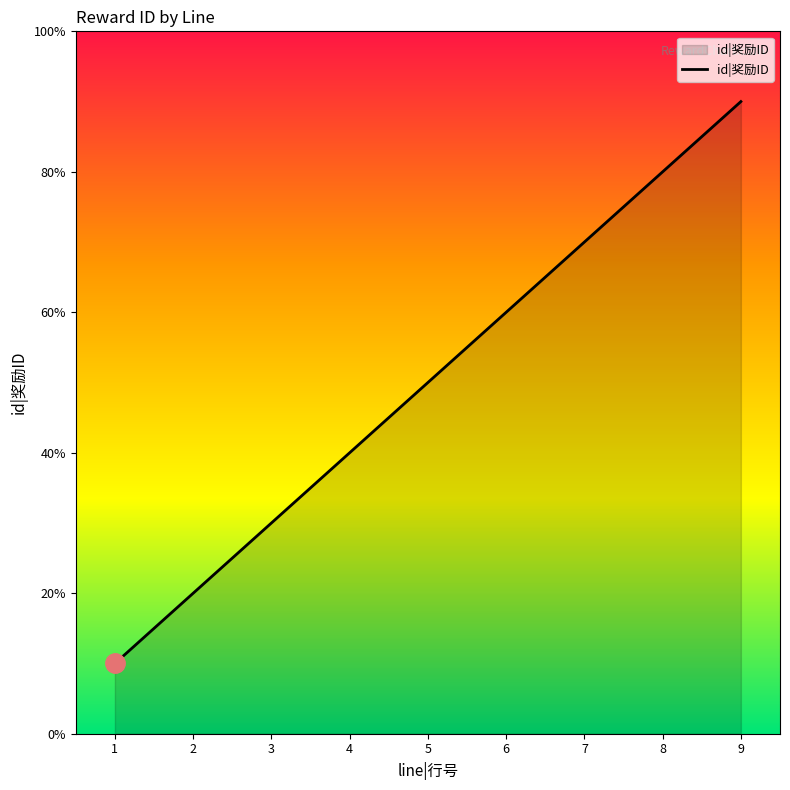

Is this an area chart (filled region under the line)?

Yes